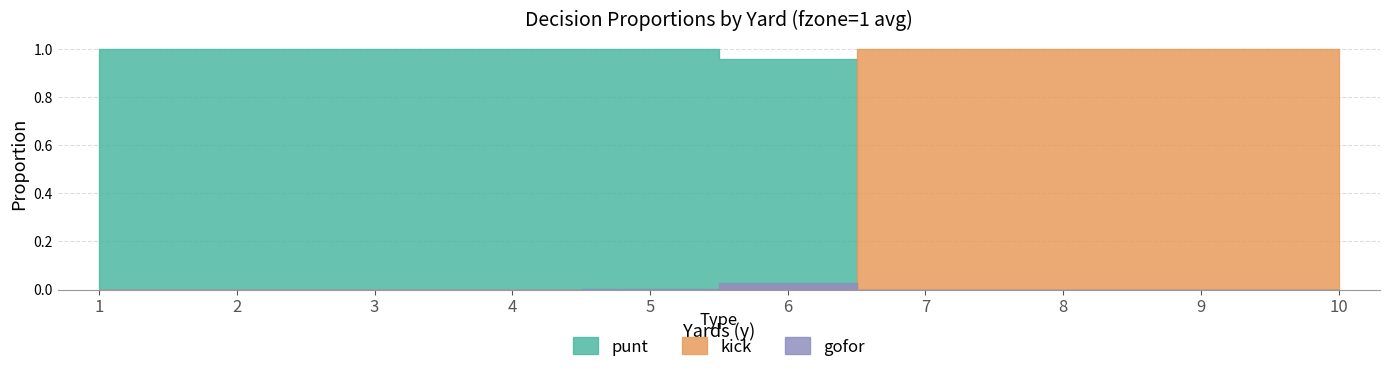

True or false: gofor and punt intersect in this chart.

False